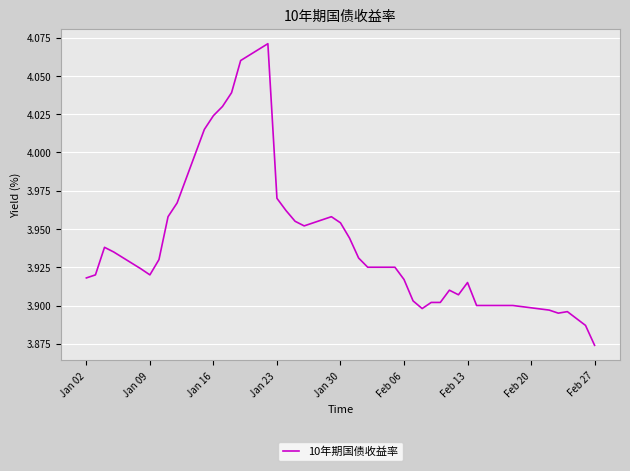

At which label is the value closest to 3?

Feb 27